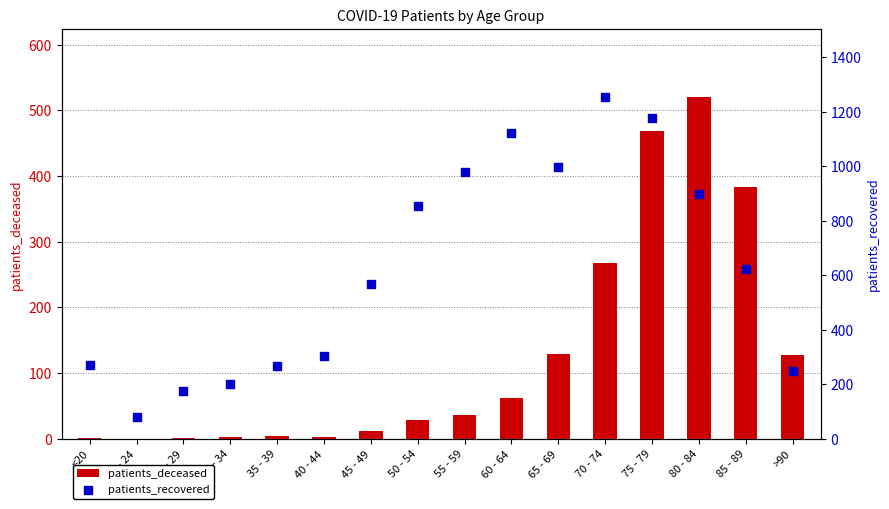

Which series has the widest spread of Y values?

patients_recovered